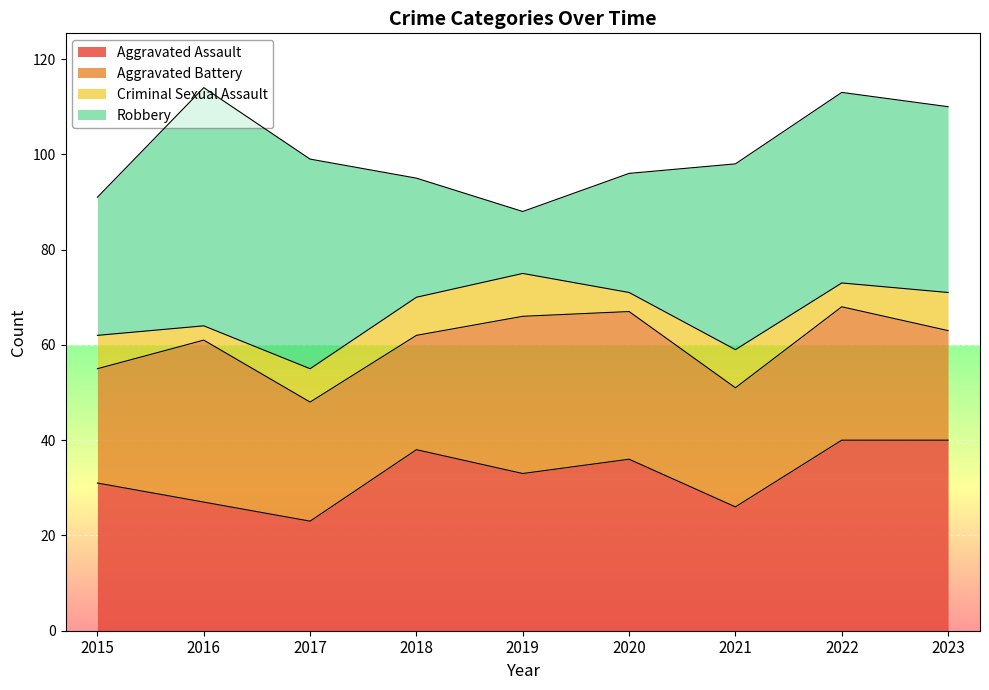

At which category does Robbery reach its first local valley?

2019